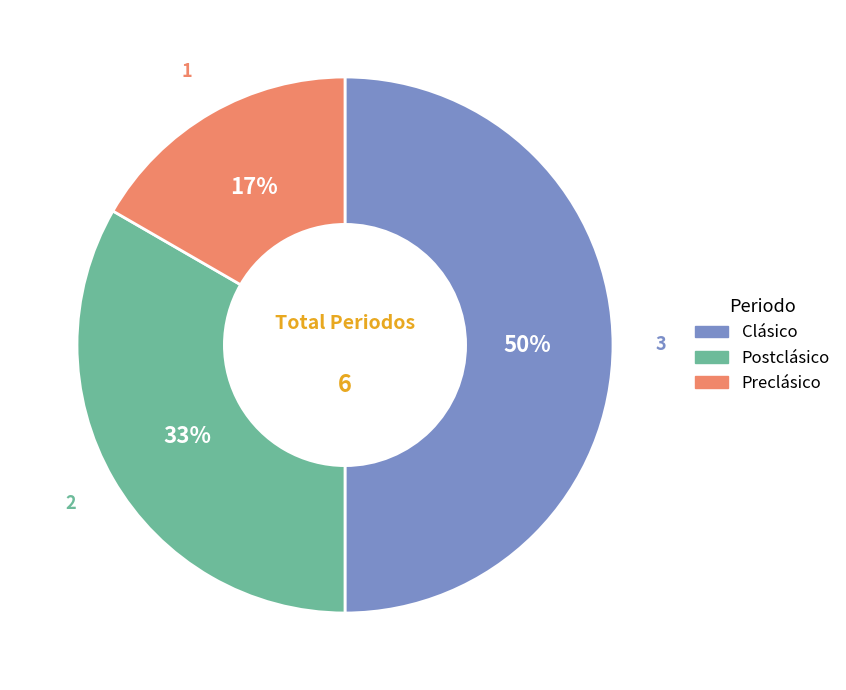

What is the ratio of the value at Clásico to the value at Postclásico?

1.5